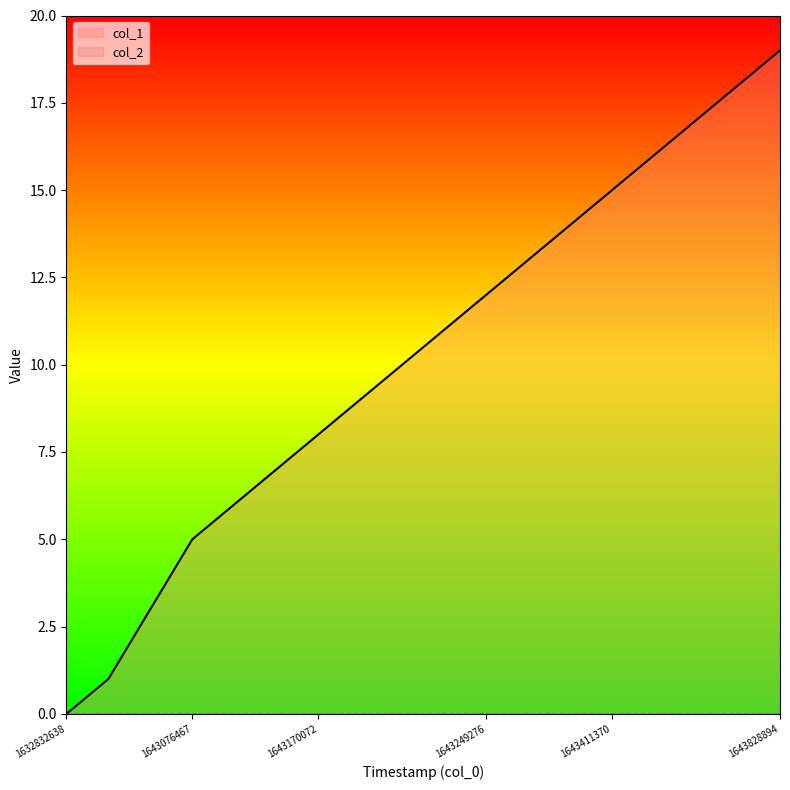

The chart shows a value of 19 at 1643828894. True or false?

True